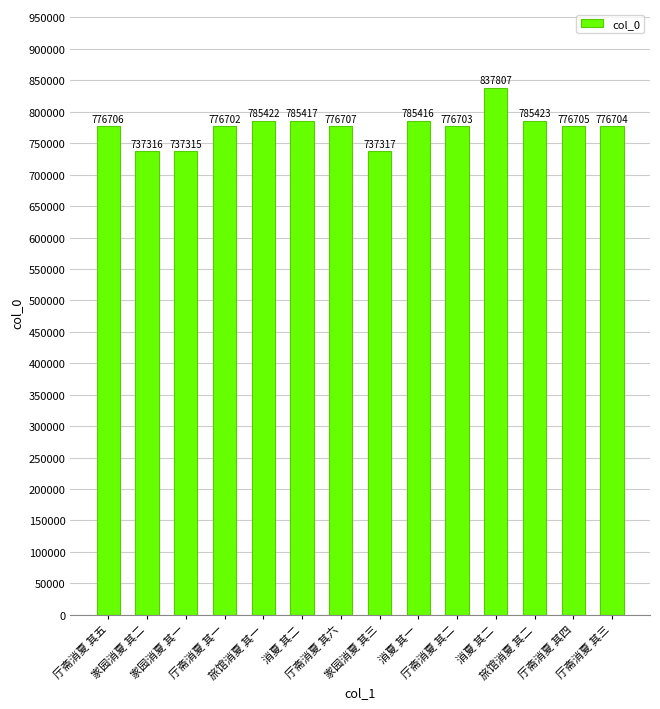

How many data points does each series have?

14